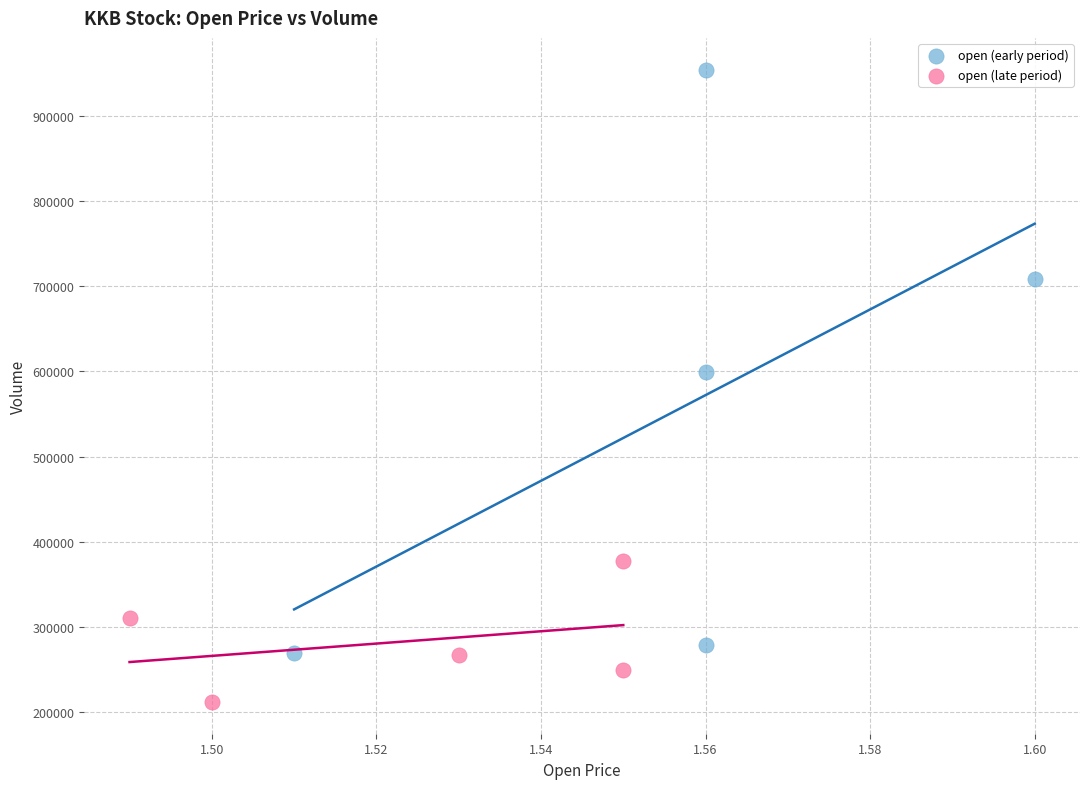

Which series reaches the maximum Y coordinate?

open (early period)